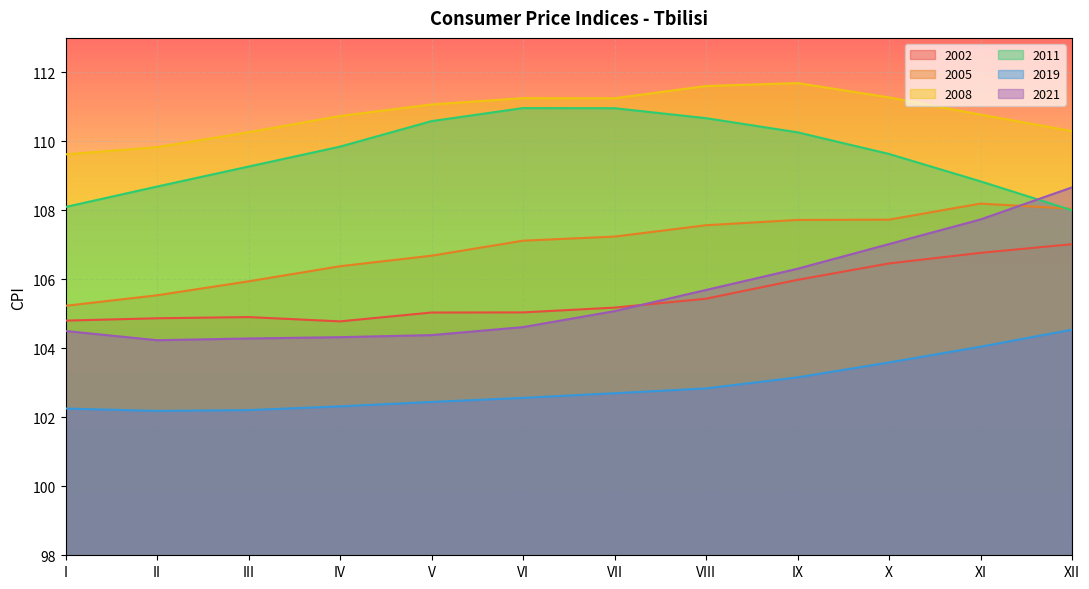

True or false: 2008 and 2019 intersect in this chart.

False